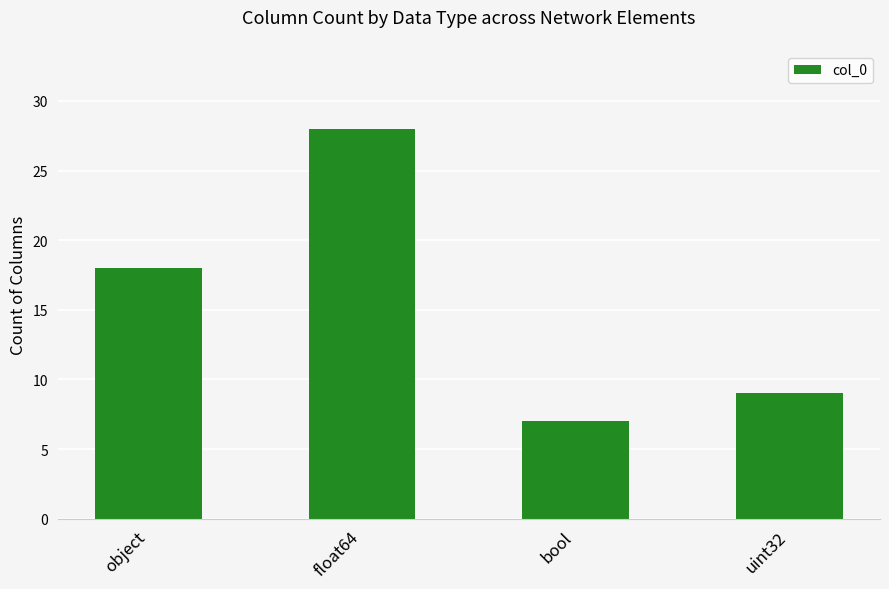

What is the average value?

16